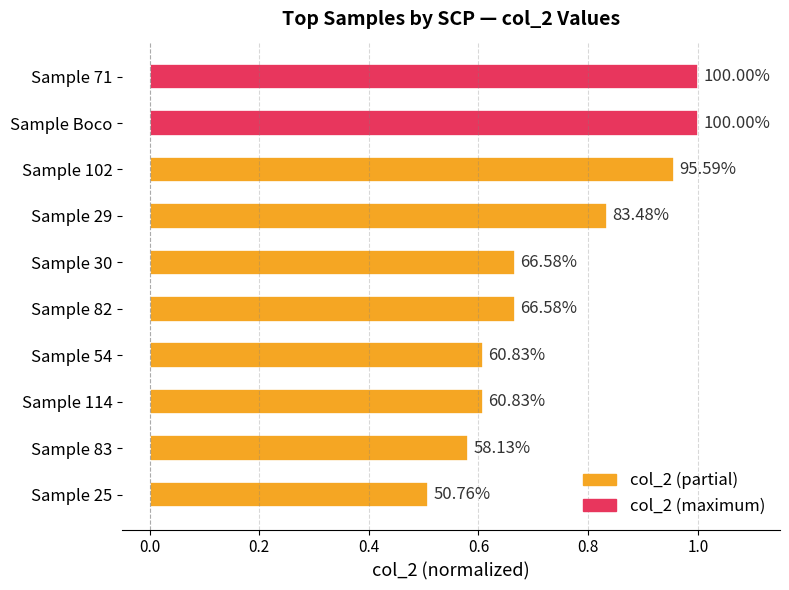

What is the difference between the maximum and second lowest values?

0.4